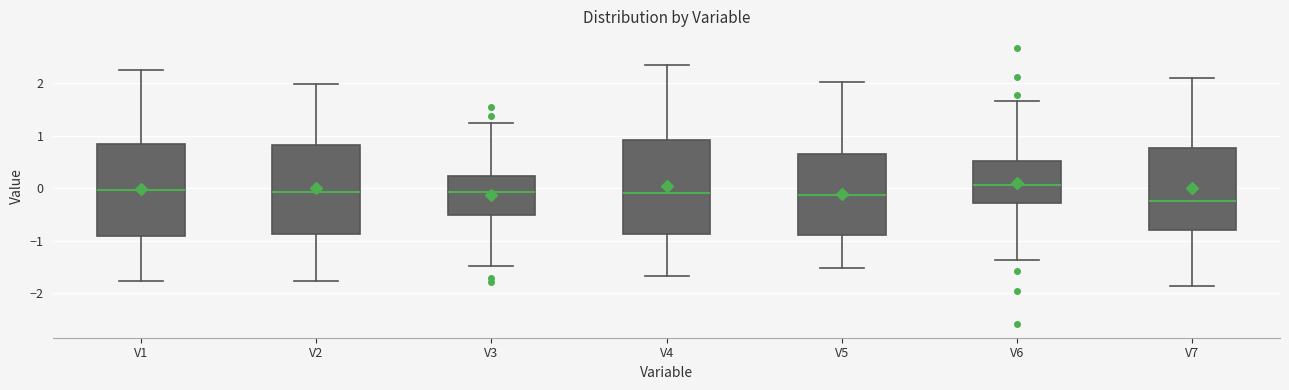

Reading left to right, transcribe this box plot: for each box, give where its median line is, the range the box spans, and where its two whiskers end, as read against the y-axis. The values are not printed on the chart, so give them approximately, as read against the axis.

V1: median 0.0, box -0.9 to 0.9, whiskers -1.8 to 2.3
V2: median -0.1, box -0.9 to 0.8, whiskers -1.8 to 2.0
V3: median -0.1, box -0.5 to 0.2, whiskers -1.5 to 1.2
V4: median -0.1, box -0.9 to 0.9, whiskers -1.7 to 2.3
V5: median -0.1, box -0.9 to 0.7, whiskers -1.5 to 2.0
V6: median 0.1, box -0.3 to 0.5, whiskers -1.4 to 1.7
V7: median -0.2, box -0.8 to 0.8, whiskers -1.9 to 2.1